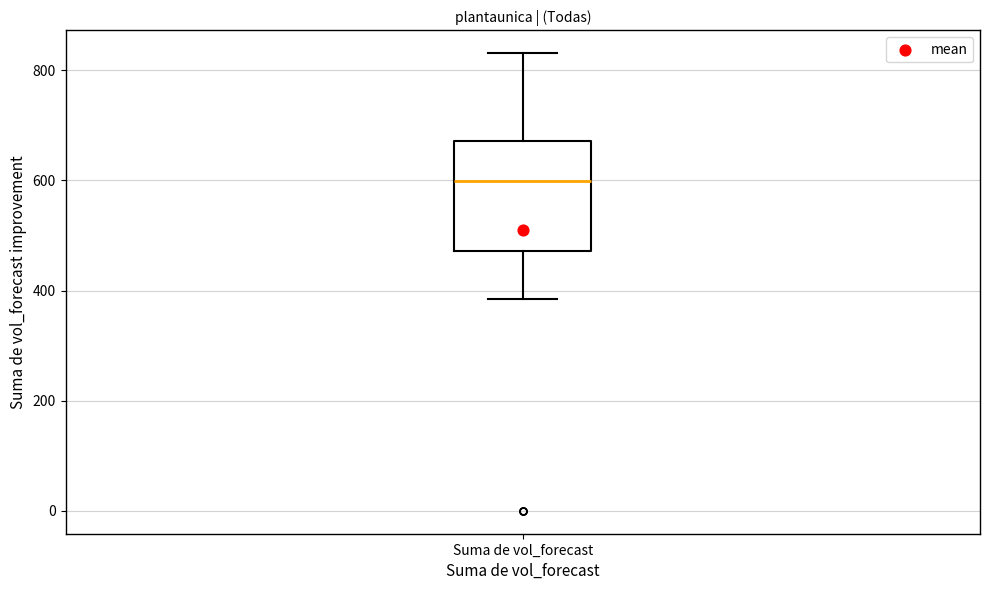

Transcribe this box plot: give where the median line is, the range the box spans, and where the two whiskers end, as read against the y-axis. The values are not printed on the chart, so give them approximately, as read against the axis.

median 600, box 480 to 680, whiskers 380 to 840